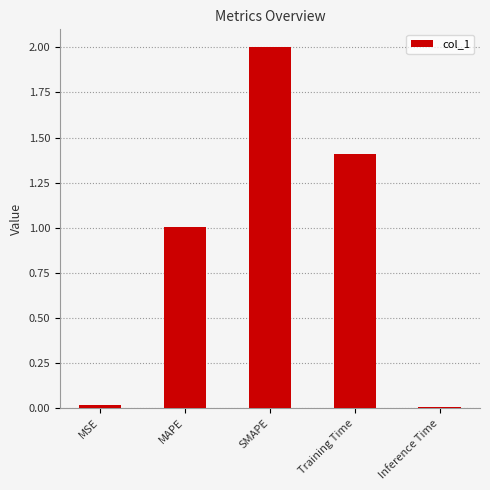

Is it true that the value at MSE is 0.0?

True